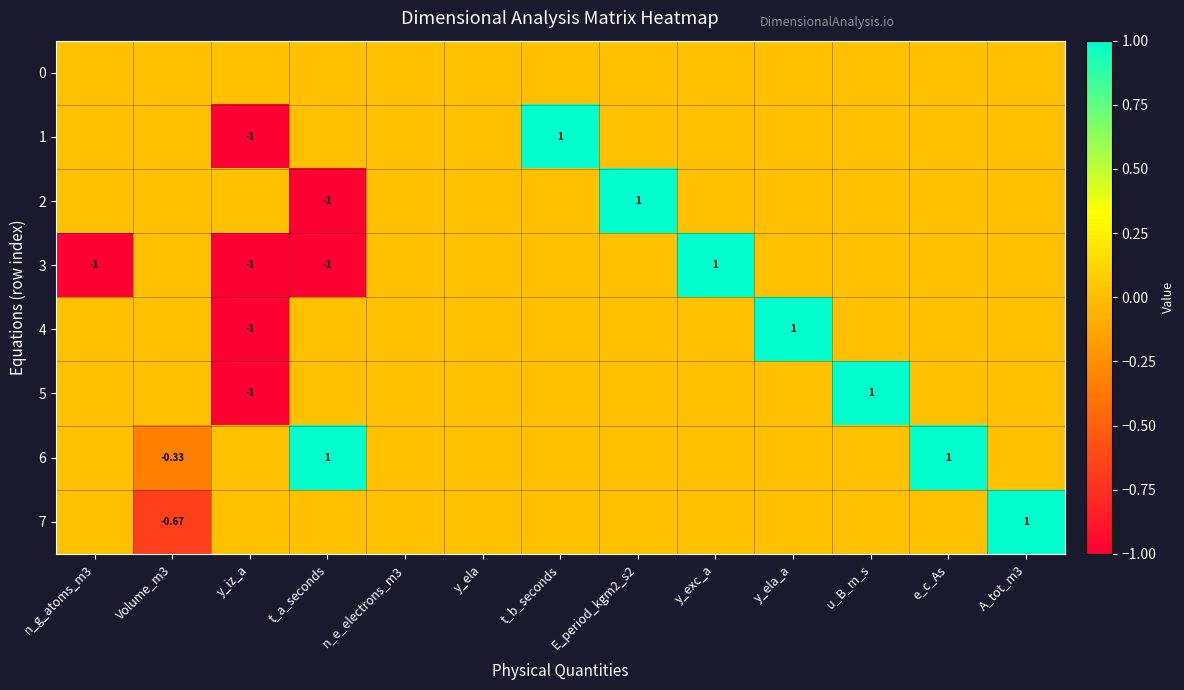

Which category has the lowest value across all series?

y_iz_a